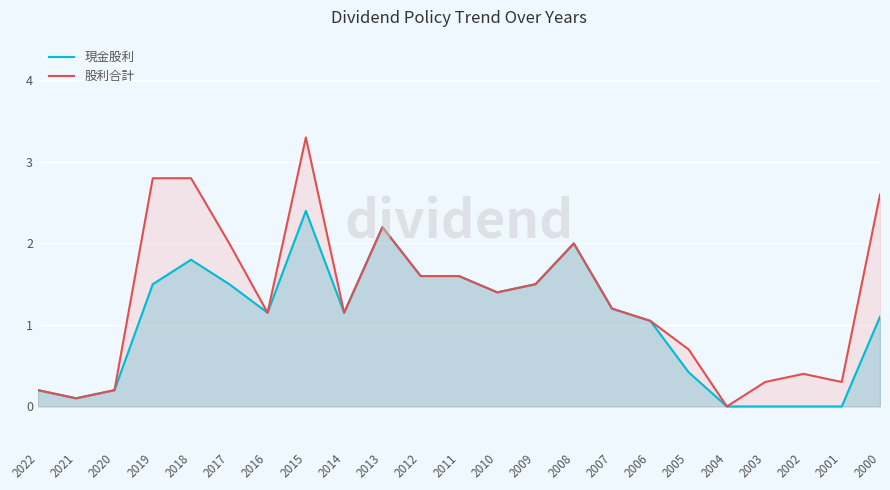

True or false: 股利合計 and 現金股利 cross at least once.

False